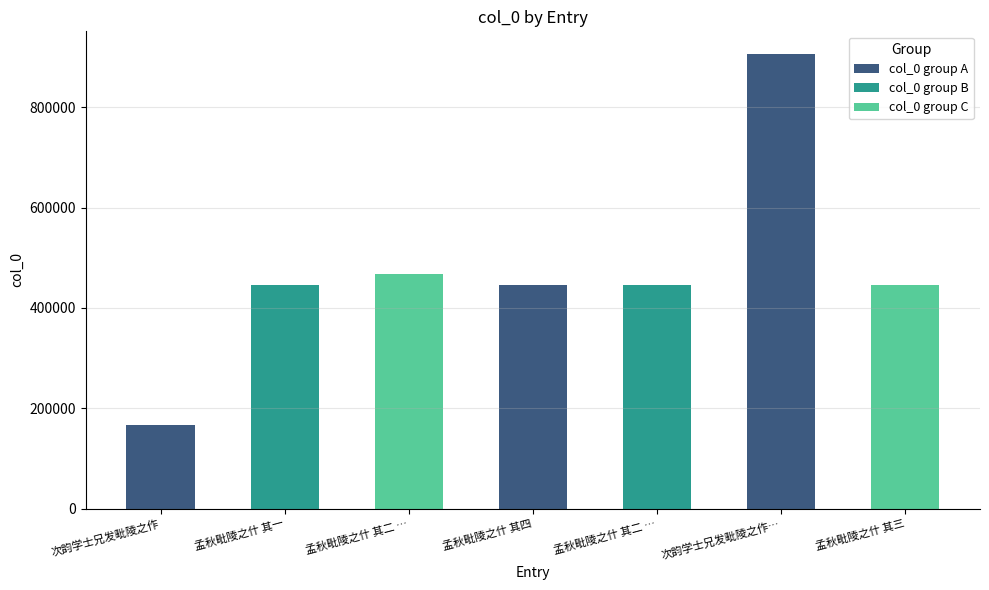

How many bars are there in total?

7